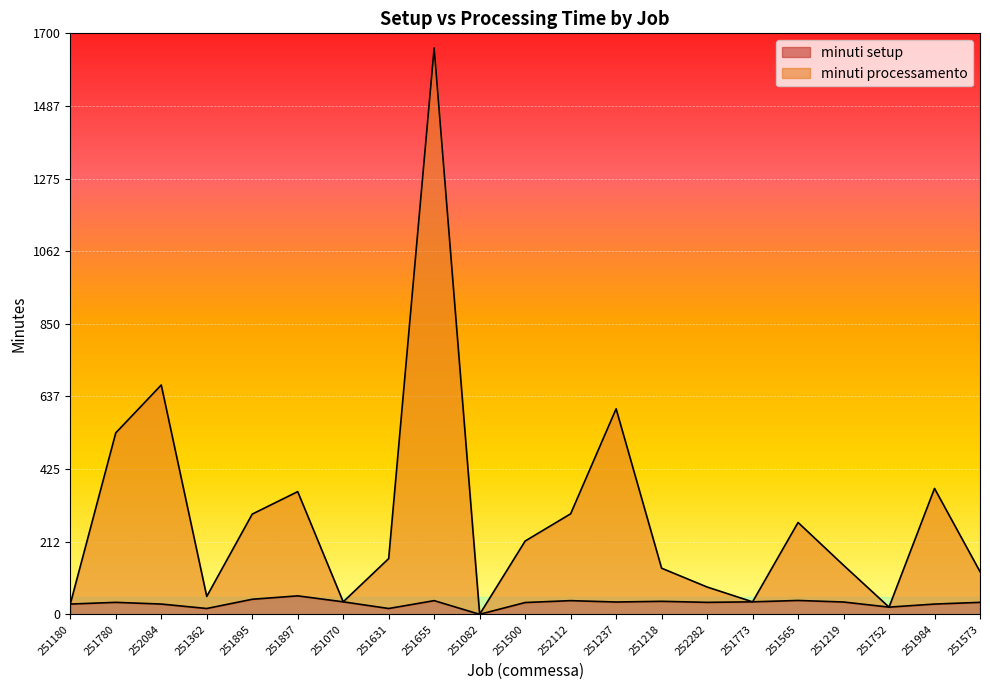

The value of minuti setup at 251500 is 34.5. True or false?

True